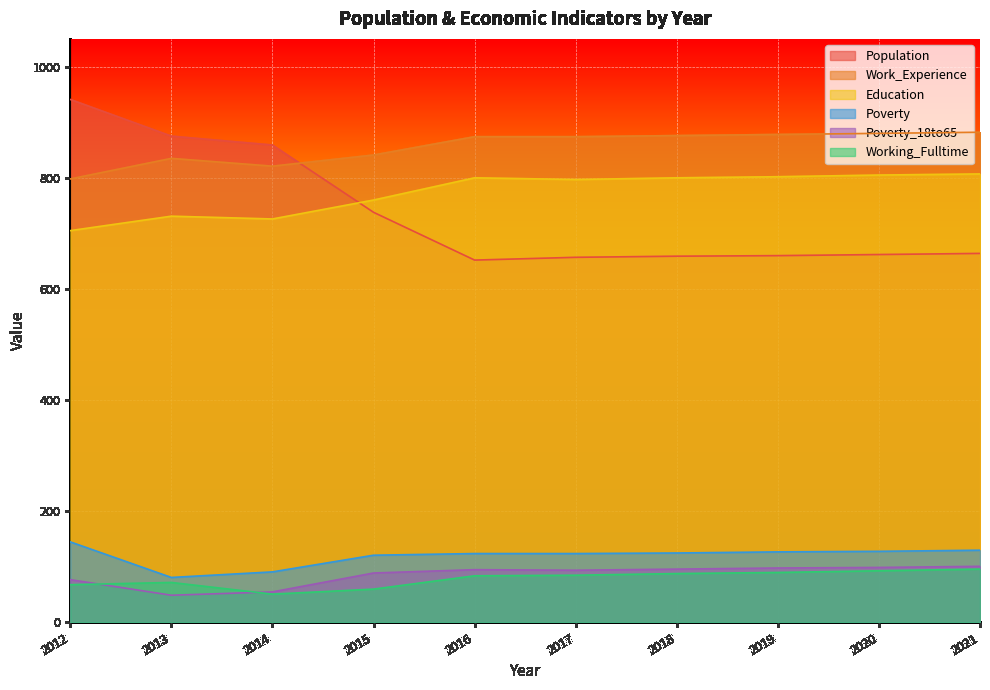

Does the chart display data point markers on the line(s)?

No